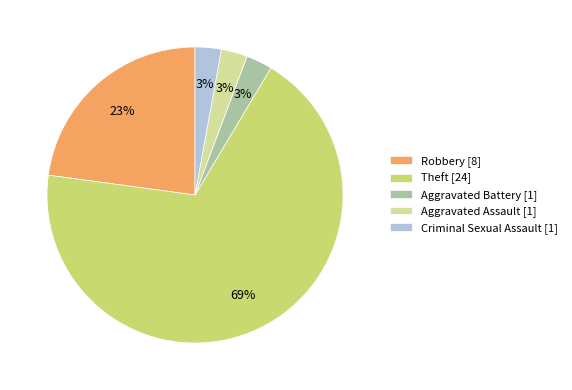

Which category has the biggest portion of the pie?

Theft [24]